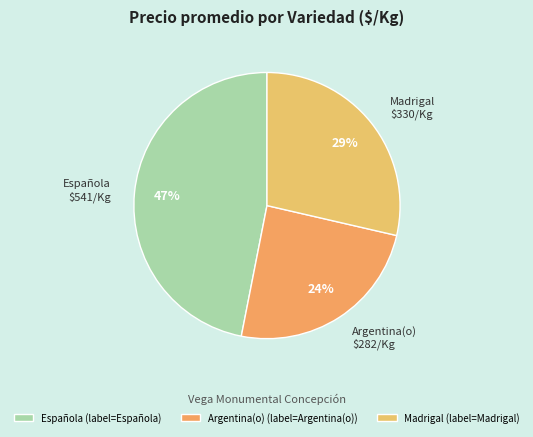

Between Española and Argentina(o), which is larger?

Española